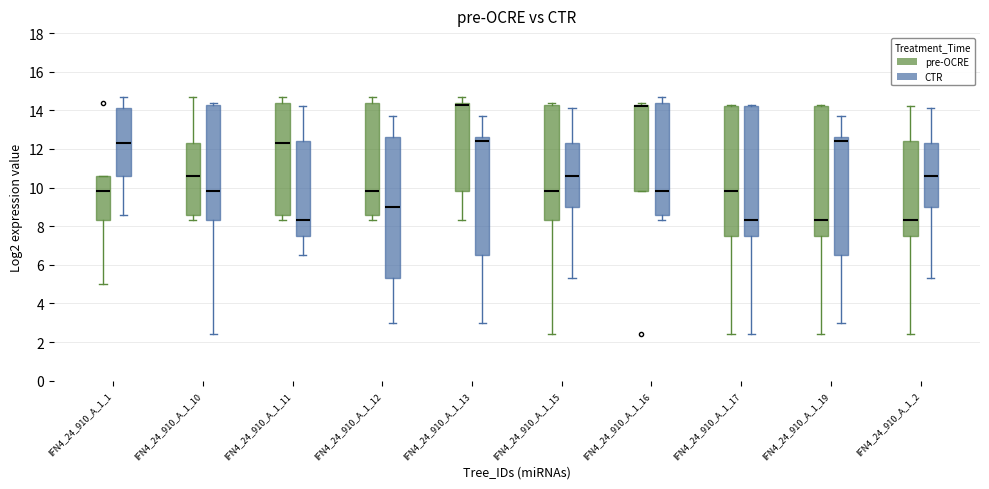

Reading left to right, transcribe this box plot: for each box, give where its median line is, the range the box spans, and where its two whiskers end, as read against the y-axis. The values are not printed on the chart, so give them approximately, as read against the axis.

IFN4_24_910_A_1_1 (pre-OCRE): median 9.8, box 8.4 to 10.6, whiskers 5.0 to 10.6
IFN4_24_910_A_1_1 (CTR): median 12.4, box 10.6 to 14.2, whiskers 8.6 to 14.8
IFN4_24_910_A_1_10 (pre-OCRE): median 10.6, box 8.6 to 12.4, whiskers 8.4 to 14.8
IFN4_24_910_A_1_10 (CTR): median 9.8, box 8.4 to 14.4, whiskers 2.4 to 14.4 (just above the box's upper edge)
IFN4_24_910_A_1_11 (pre-OCRE): median 12.4, box 8.6 to 14.4, whiskers 8.4 to 14.8
IFN4_24_910_A_1_11 (CTR): median 8.4, box 7.6 to 12.4, whiskers 6.6 to 14.2
IFN4_24_910_A_1_12 (pre-OCRE): median 9.8, box 8.6 to 14.4, whiskers 8.4 to 14.8
IFN4_24_910_A_1_12 (CTR): median 9.0, box 5.4 to 12.6, whiskers 3.0 to 13.8
IFN4_24_910_A_1_13 (pre-OCRE): median 14.4 (just below the box's upper edge), box 9.8 to 14.4, whiskers 8.4 to 14.8
IFN4_24_910_A_1_13 (CTR): median 12.4, box 6.6 to 12.6, whiskers 3.0 to 13.8
IFN4_24_910_A_1_15 (pre-OCRE): median 9.8, box 8.4 to 14.4, whiskers 2.4 to 14.4 (just above the box's upper edge)
IFN4_24_910_A_1_15 (CTR): median 10.6, box 9.0 to 12.4, whiskers 5.4 to 14.2
IFN4_24_910_A_1_16 (pre-OCRE): median 14.2, box 9.8 to 14.4, whiskers 9.8 to 14.4 (just above the box's upper edge)
IFN4_24_910_A_1_16 (CTR): median 9.8, box 8.6 to 14.4, whiskers 8.4 to 14.8
IFN4_24_910_A_1_17 (pre-OCRE): median 9.8, box 7.6 to 14.2, whiskers 2.4 to 14.4
IFN4_24_910_A_1_17 (CTR): median 8.4, box 7.6 to 14.2, whiskers 2.4 to 14.4
IFN4_24_910_A_1_19 (pre-OCRE): median 8.4, box 7.6 to 14.2, whiskers 2.4 to 14.4
IFN4_24_910_A_1_19 (CTR): median 12.4, box 6.6 to 12.6, whiskers 3.0 to 13.8
IFN4_24_910_A_1_2 (pre-OCRE): median 8.4, box 7.6 to 12.4, whiskers 2.4 to 14.2
IFN4_24_910_A_1_2 (CTR): median 10.6, box 9.0 to 12.4, whiskers 5.4 to 14.2